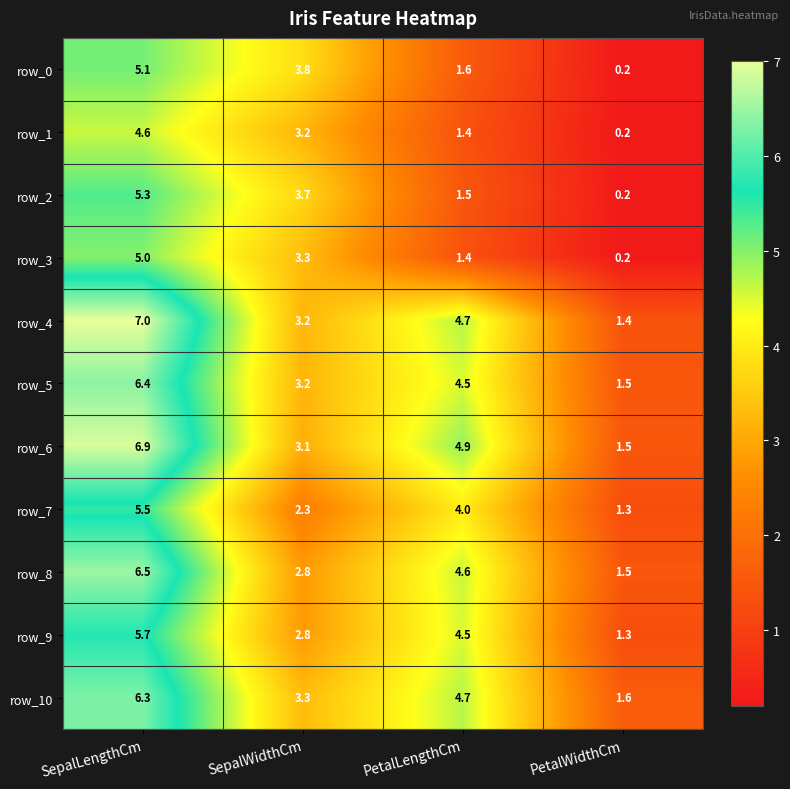

Is it true that row_4 equals 1.4 at SepalWidthCm?

False